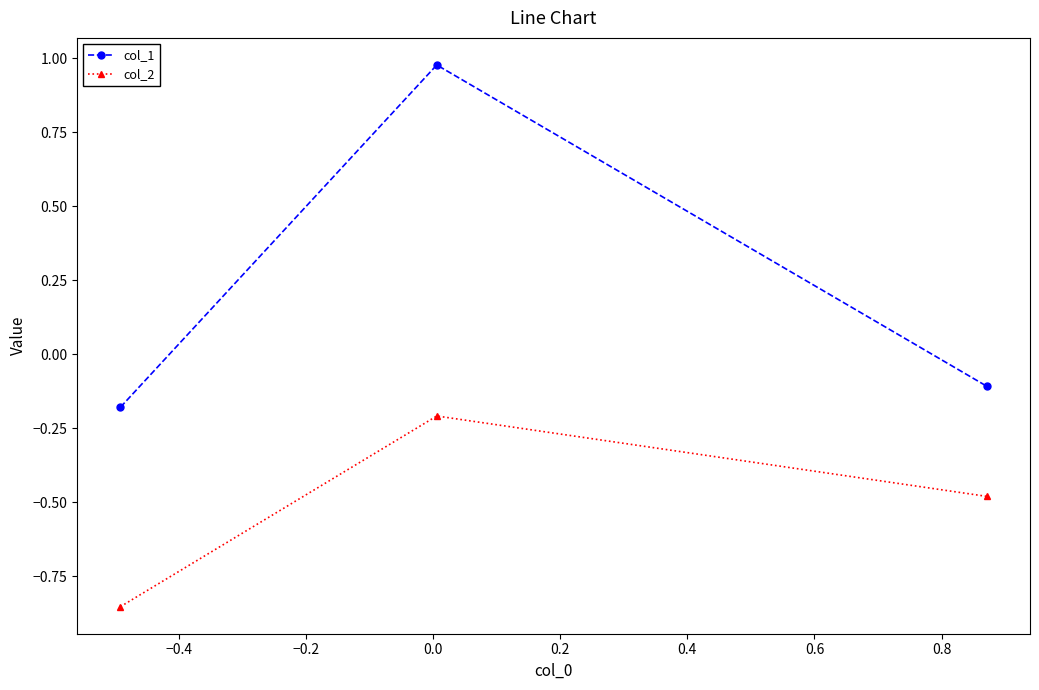

What is the average value of the col_1 series?

0.2